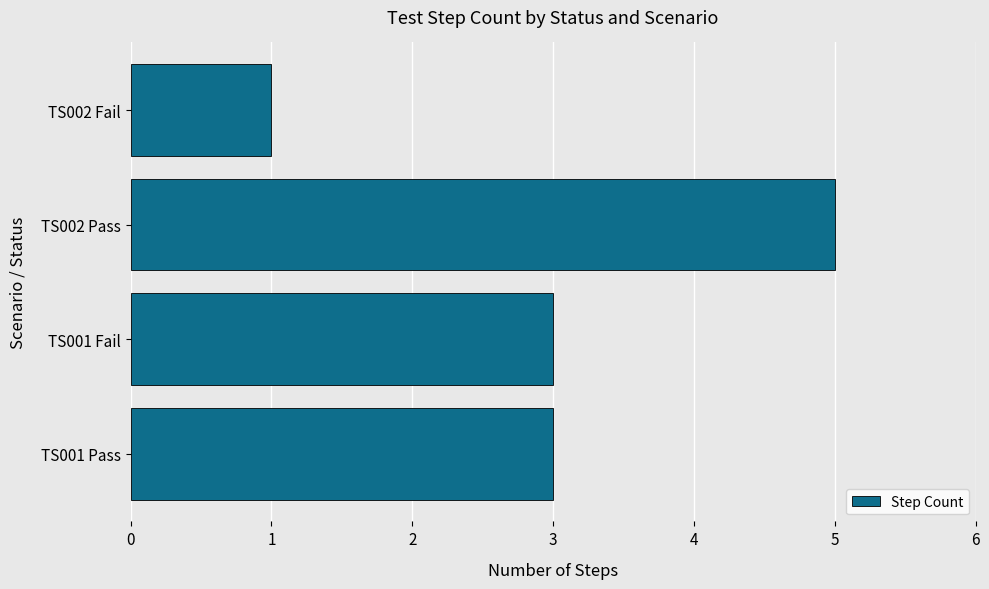

The value at TS001 Fail is 4. True or false?

False